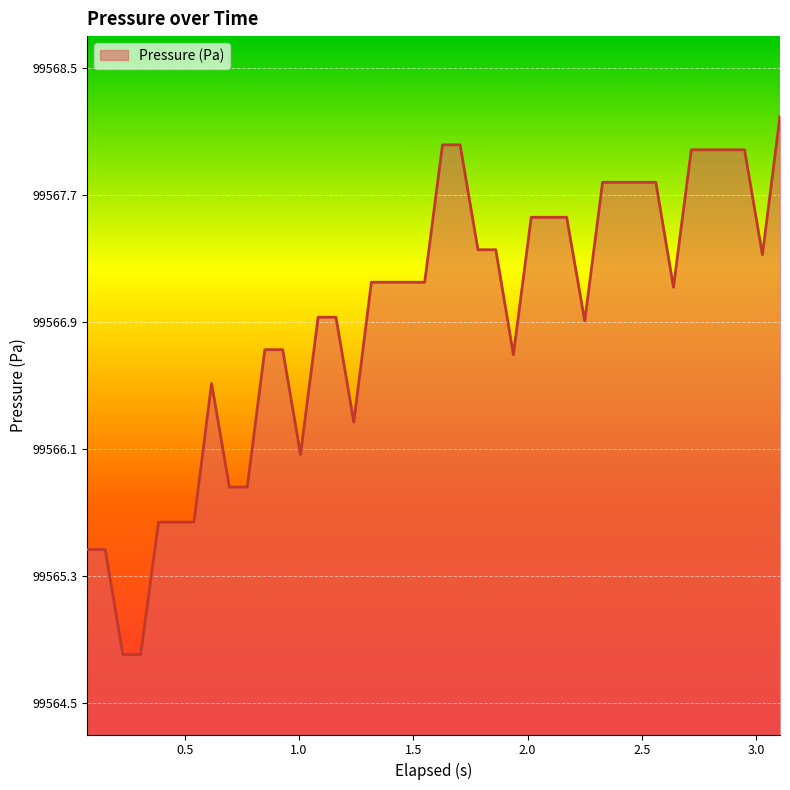

What is the difference between the second highest and minimum values?

3.2